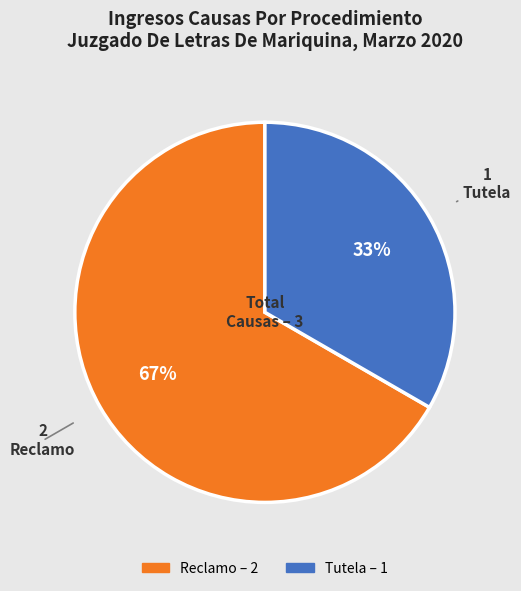

Approximately how many times larger is the value at Tutela compared to Reclamo?

0.5